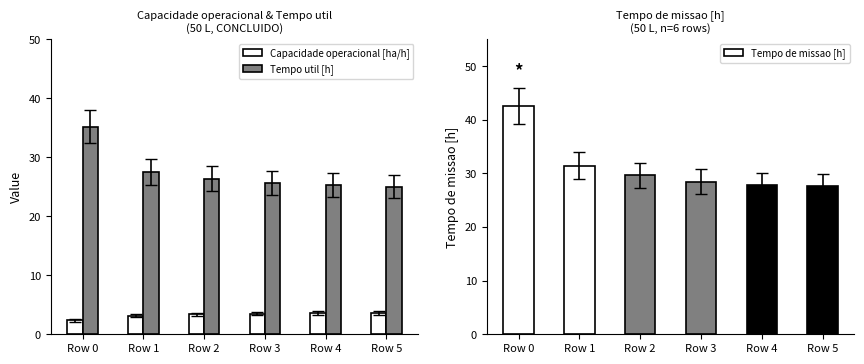

What is the sum of all Capacidade operacional [ha/h] values?

19.6